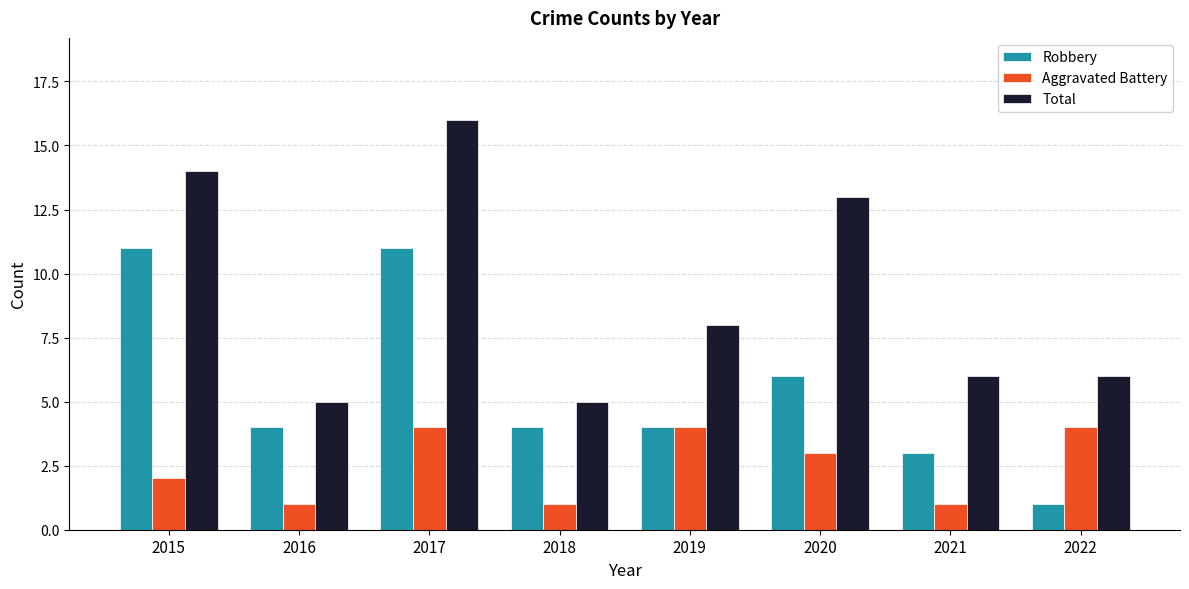

Which series has the widest spread of values?

Total